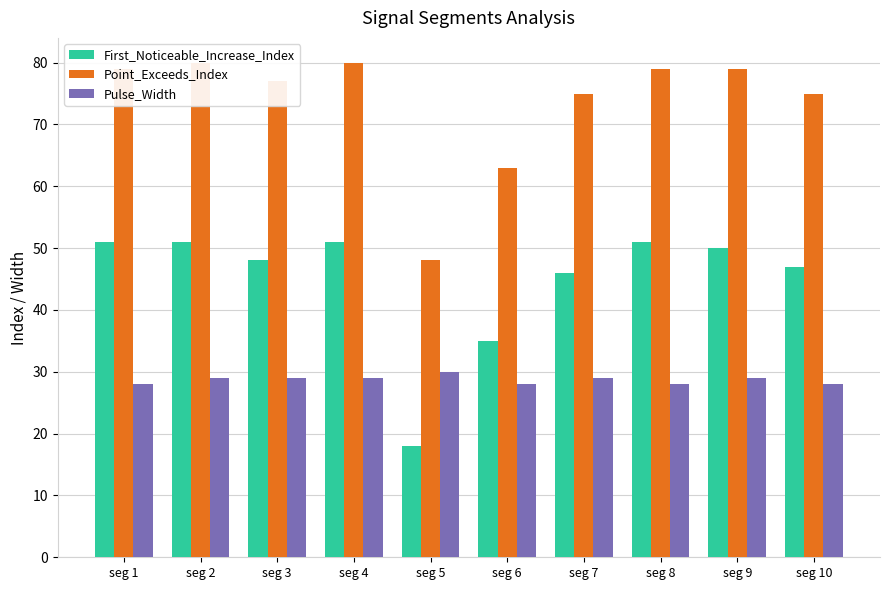

What is the average value of the Point_Exceeds_Index series?

74